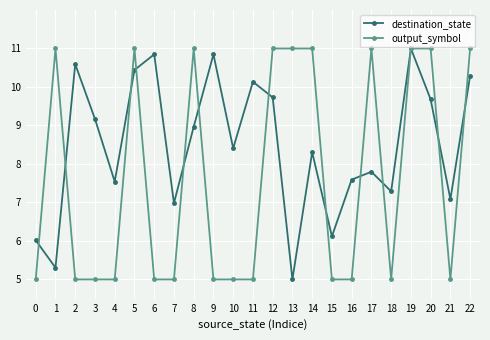

Where is the first local maximum for destination_state?

2